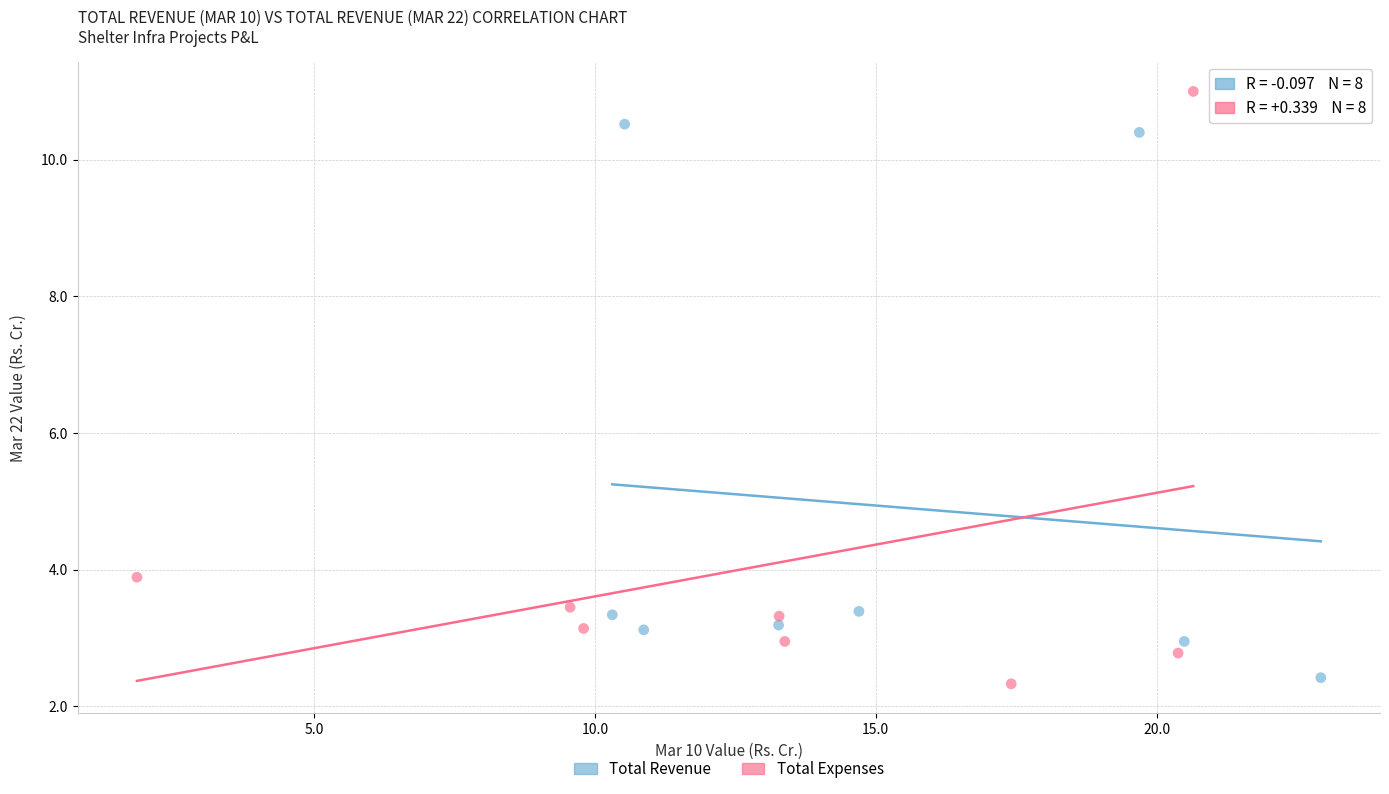

Which series contains the highest Y value?

Total Expenses